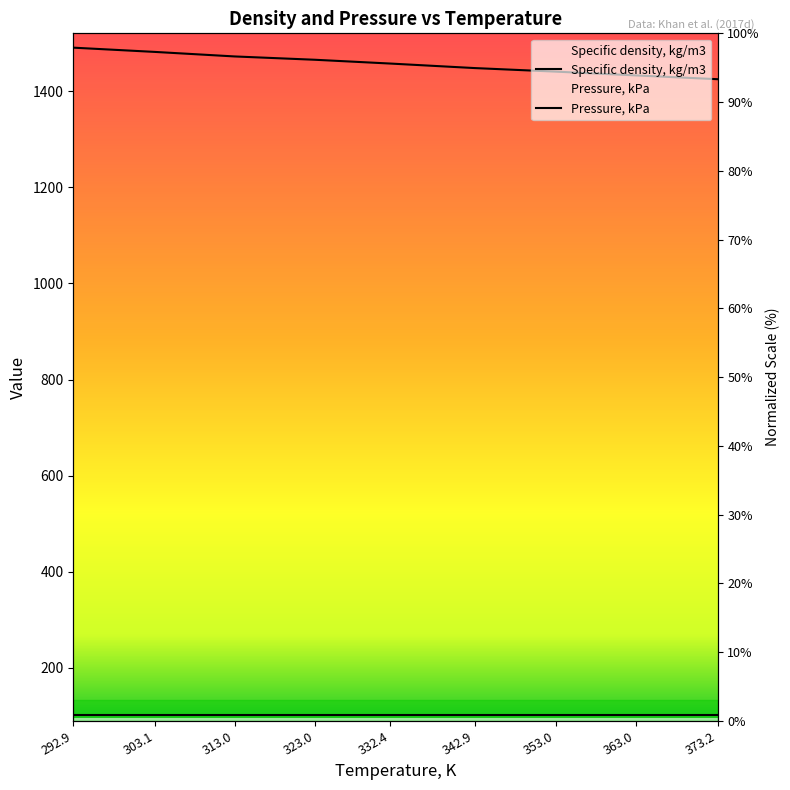

True or false: Pressure, kPa and Specific density, kg/m3 intersect in this chart.

False